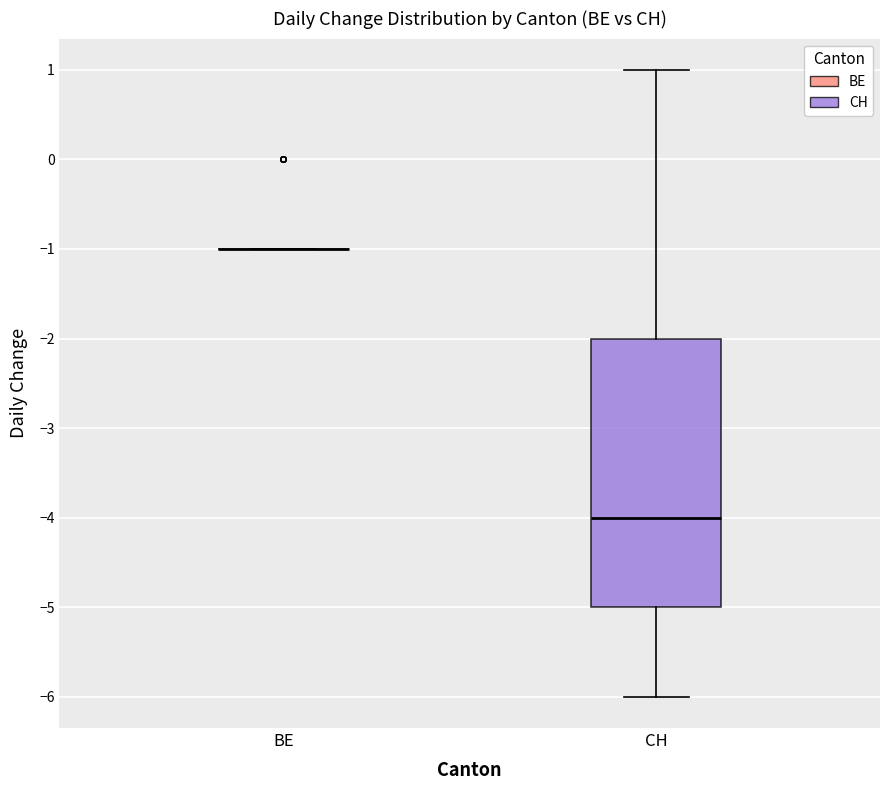

Reading left to right, transcribe this box plot: for each box, give where its median line is, the range the box spans, and where its two whiskers end, as read against the y-axis. The values are not printed on the chart, so give them approximately, as read against the axis.

BE: box collapsed to a line at -1, whiskers -1 to -1
CH: median -4, box -5 to -2, whiskers -6 to 1